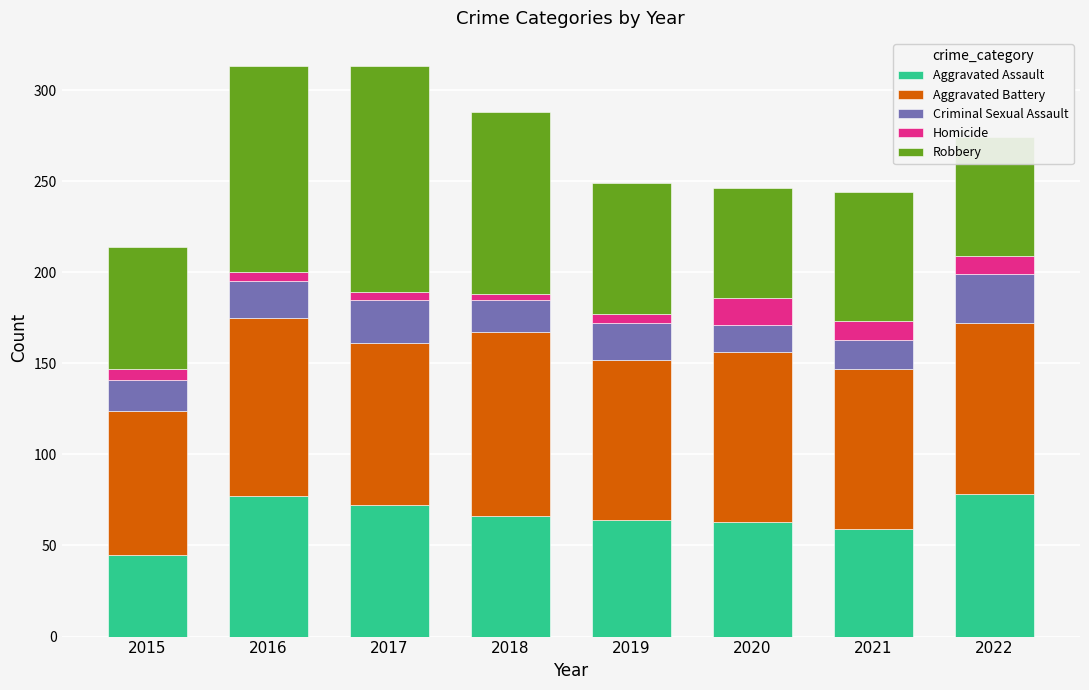

What is the highest value of the Aggravated Assault series?

78